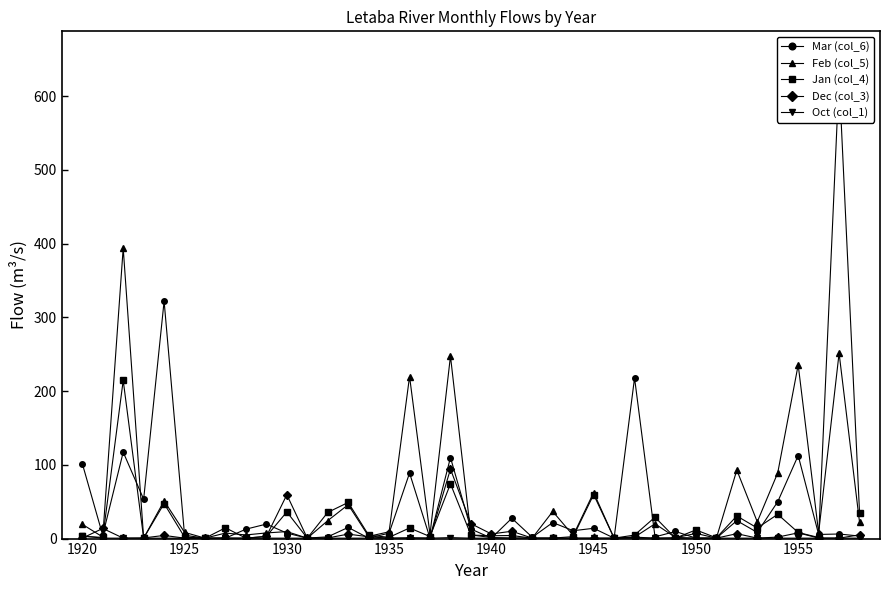

How many interior local valleys does the Oct (col_1) series have?

7